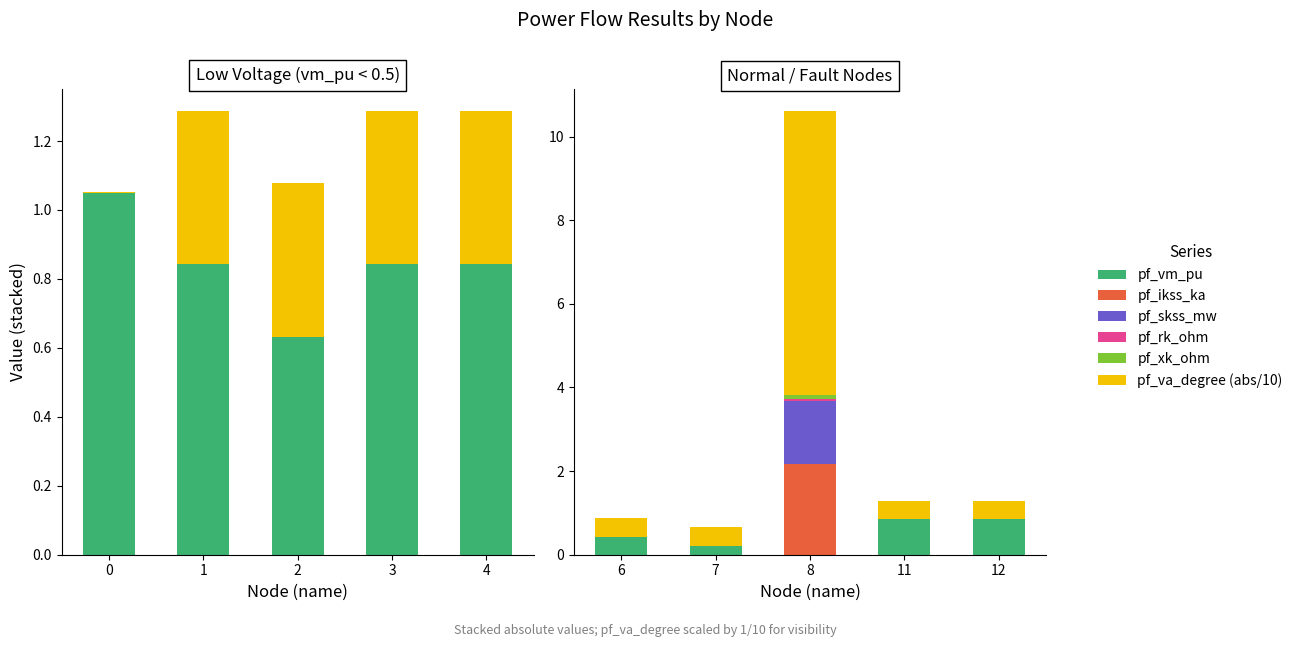

Which series has the widest spread of values?

pf_va_degree (abs/10)